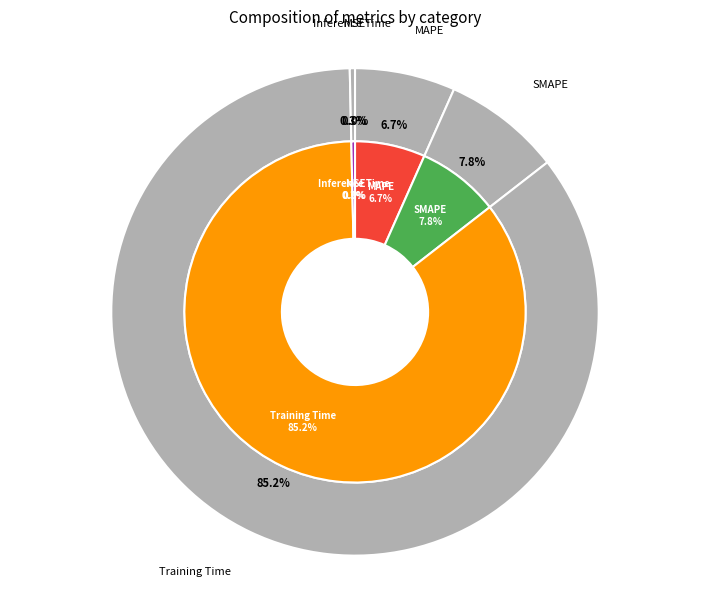

Is there a majority slice in this chart?

Yes